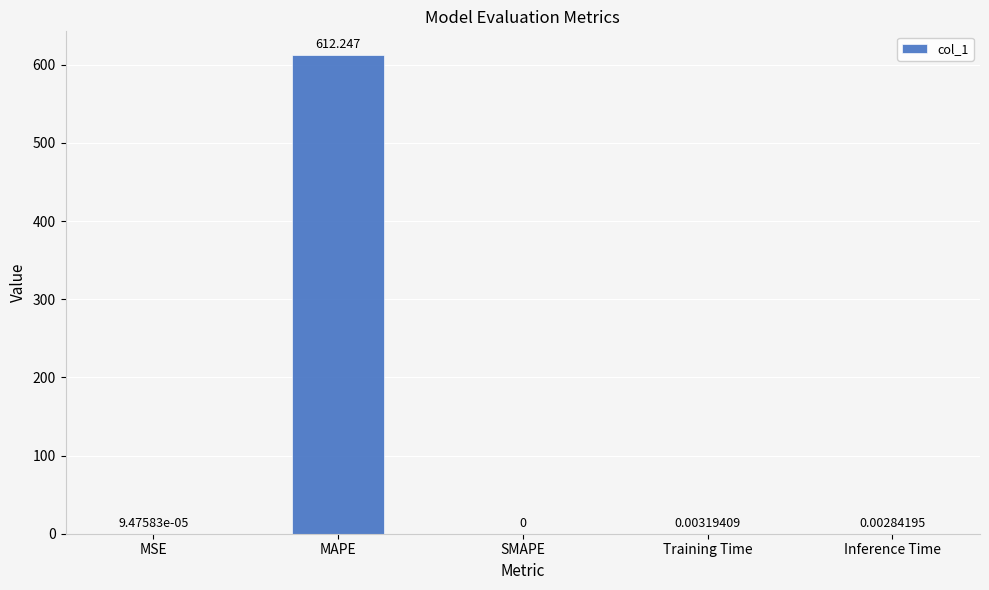

True or false: the data shows 0.0 at SMAPE.

True